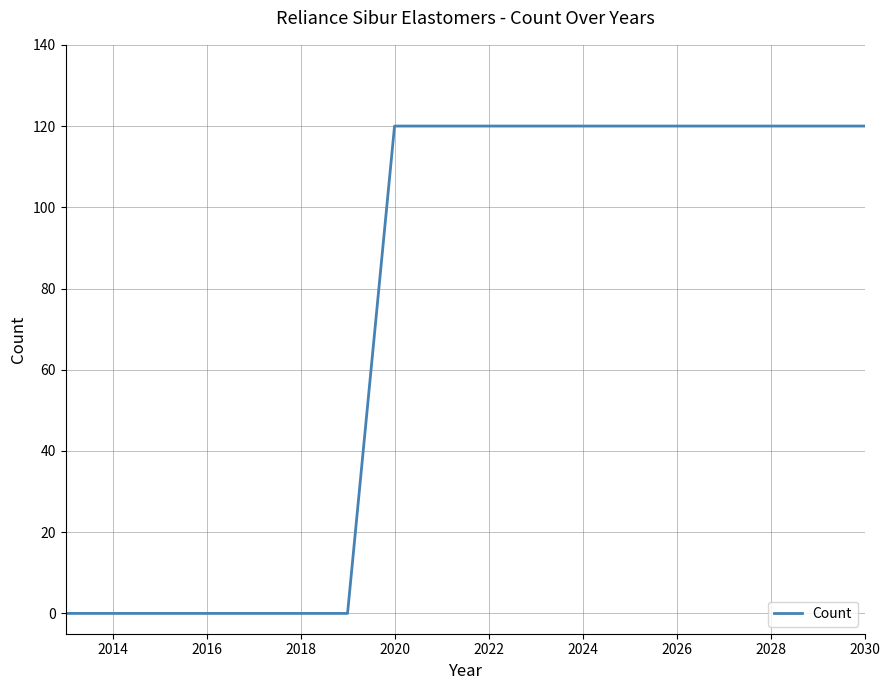

What is the difference between the maximum and minimum values?

120